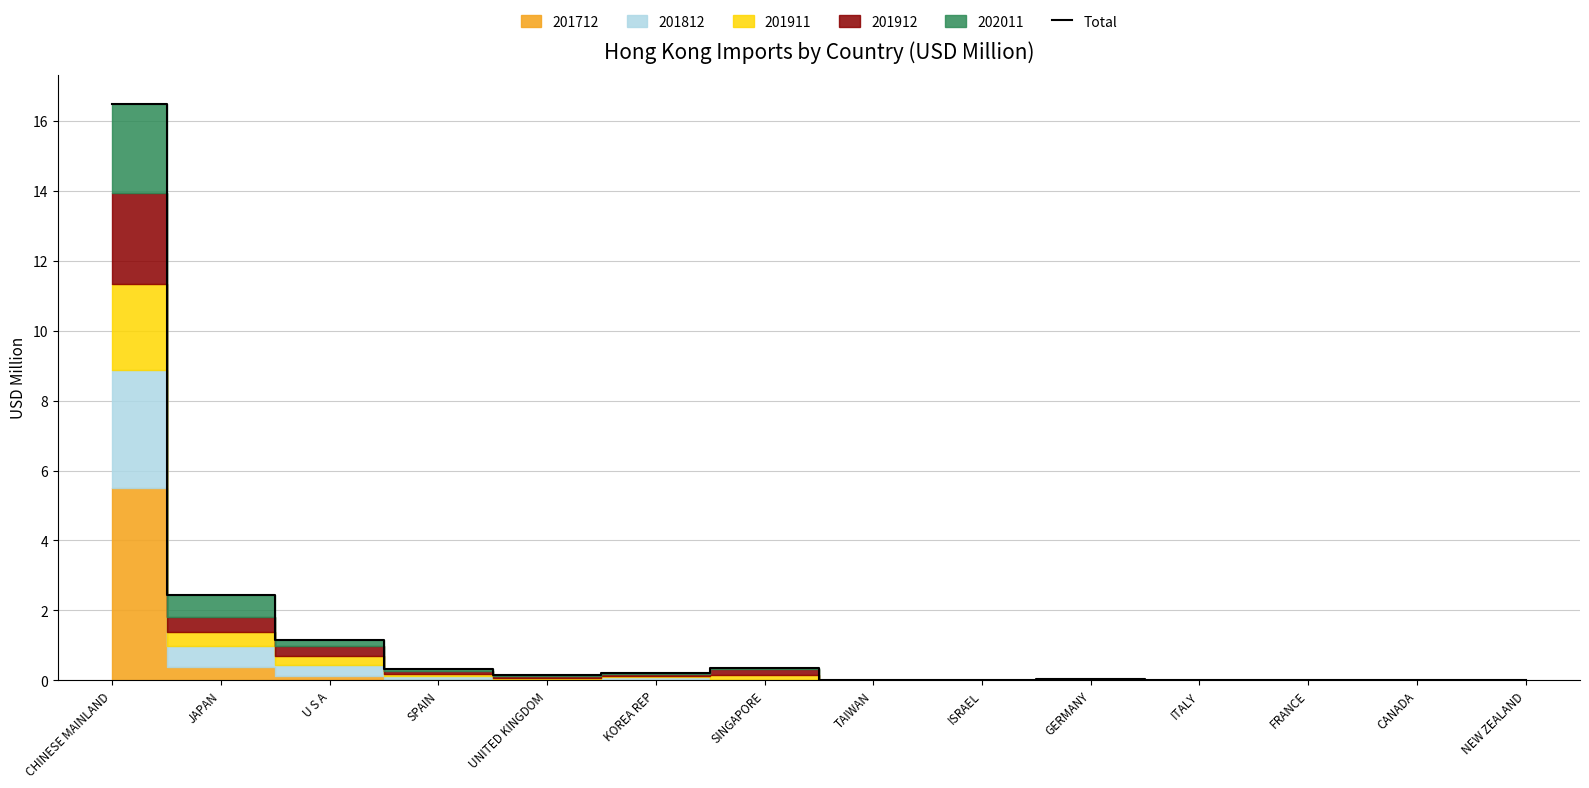

True or false: the data shows 0.2 at SPAIN.

False